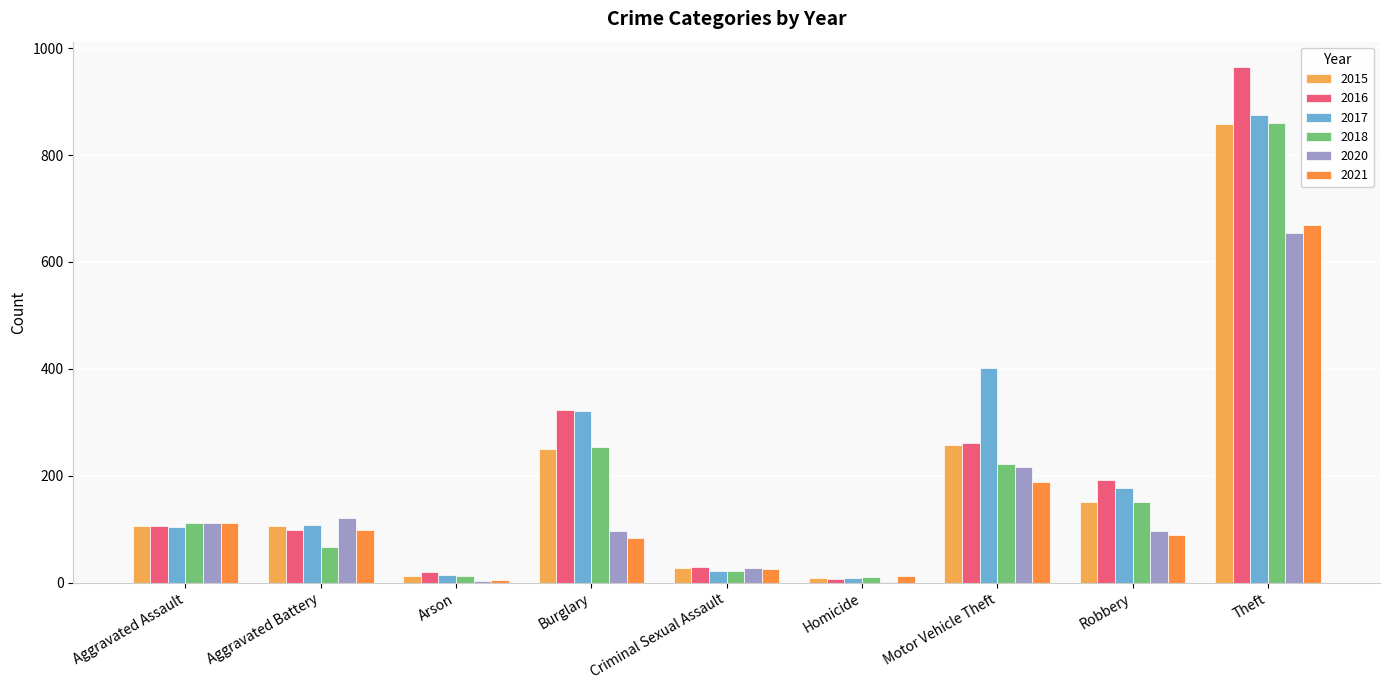

What is the value of the 2017 bar at the 8th from the left?

178